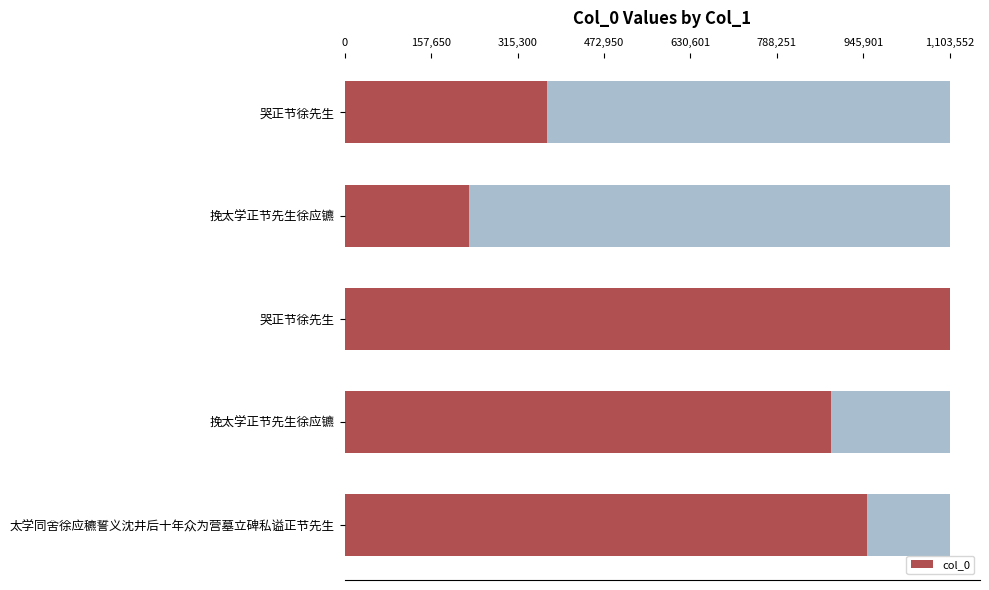

Reading left to right, transcribe all the data shown in this chart.

23.4	14.4	70.0	56.2	60.5